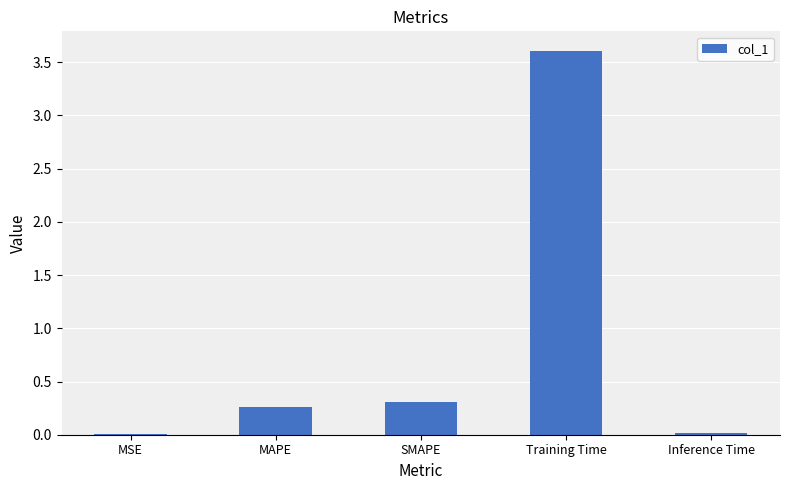

What is the sum of all values?

4.2